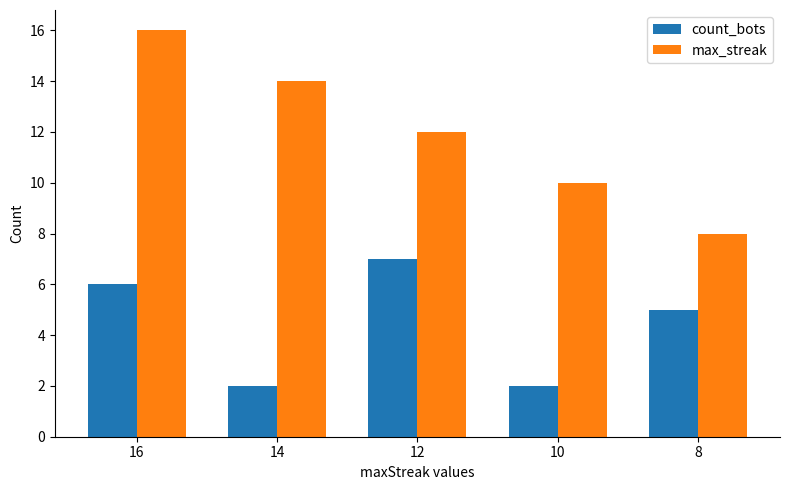

How many values in the count_bots series are below 5?

2